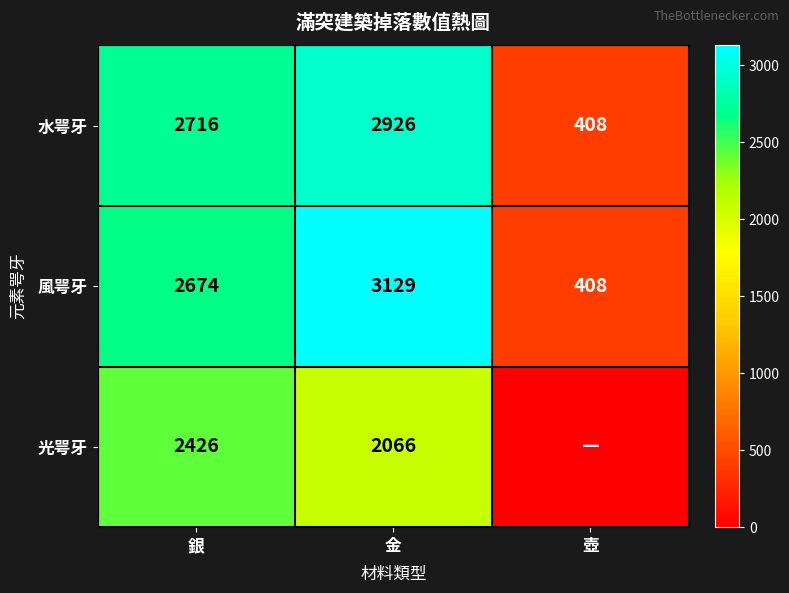

What is the difference between the maximum and second lowest values in the 水咢牙 series?

210